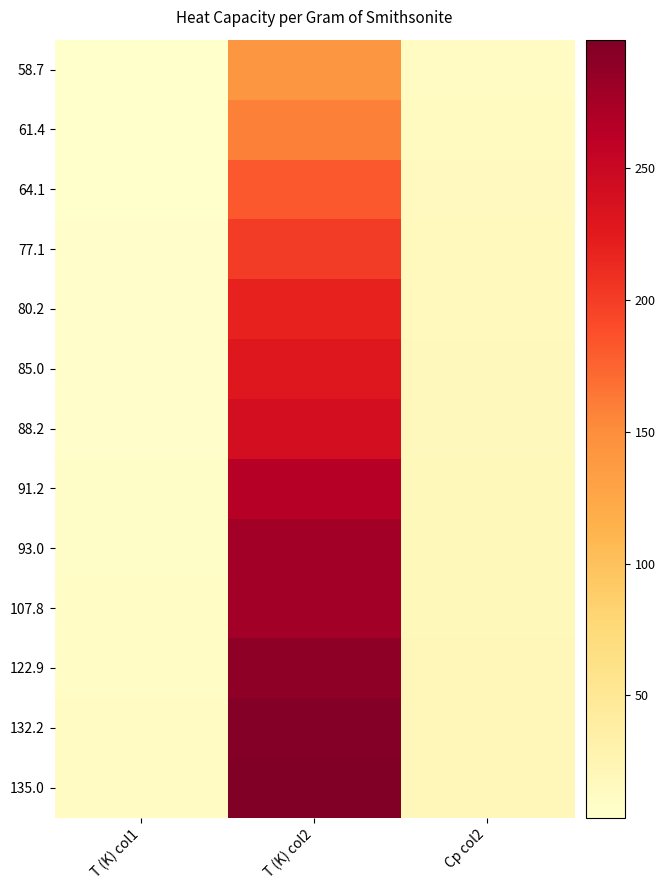

At how many categories does at least one series exceed 148?

1